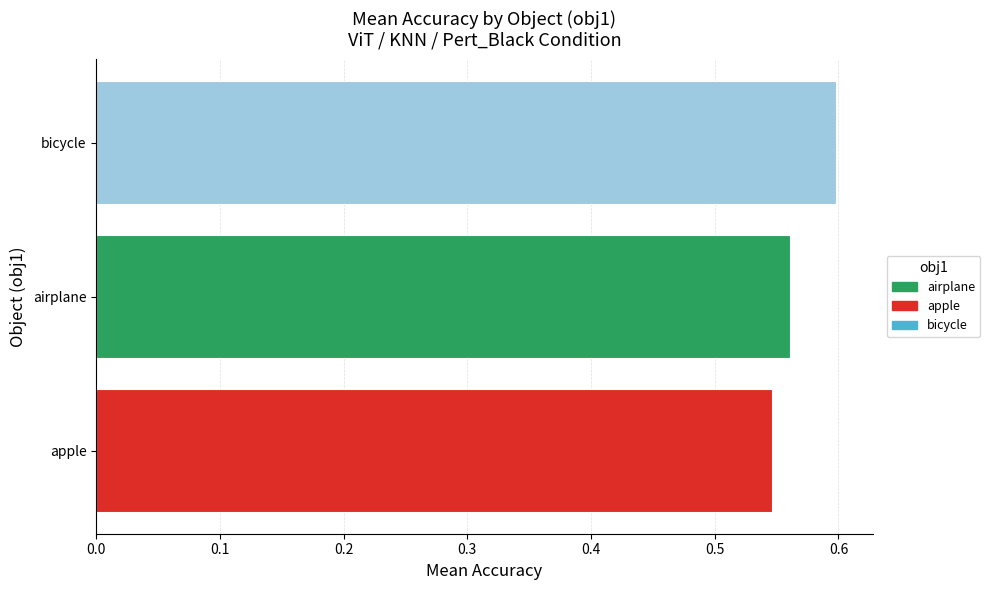

How many categories are shown in the chart?

3